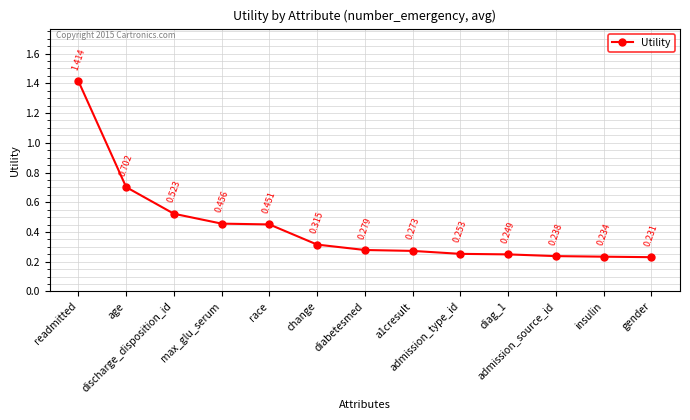

True or false: there are more than 2 points higher than both neighbors.

False